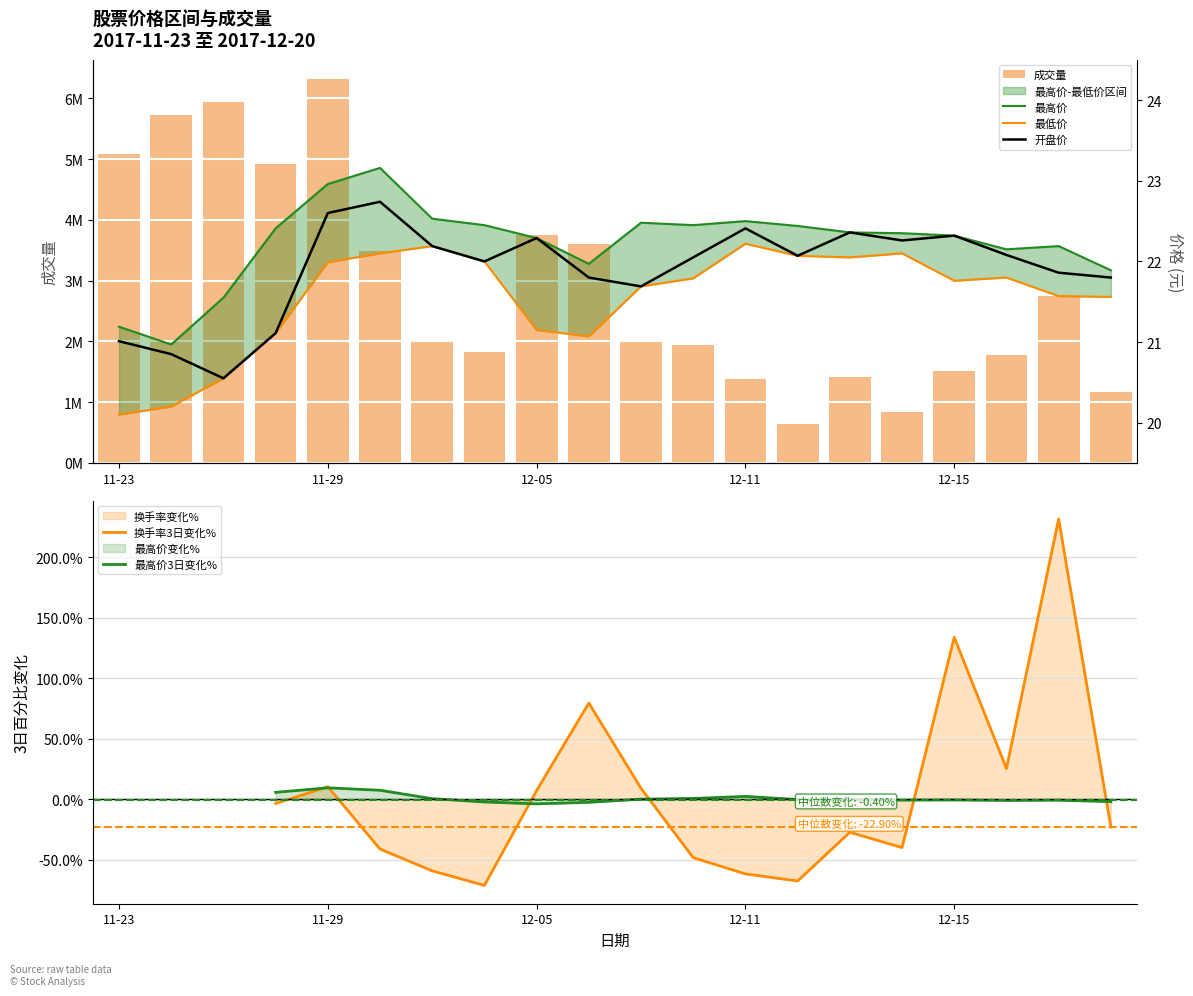

At which label does 最低价 reach its minimum?

11-23